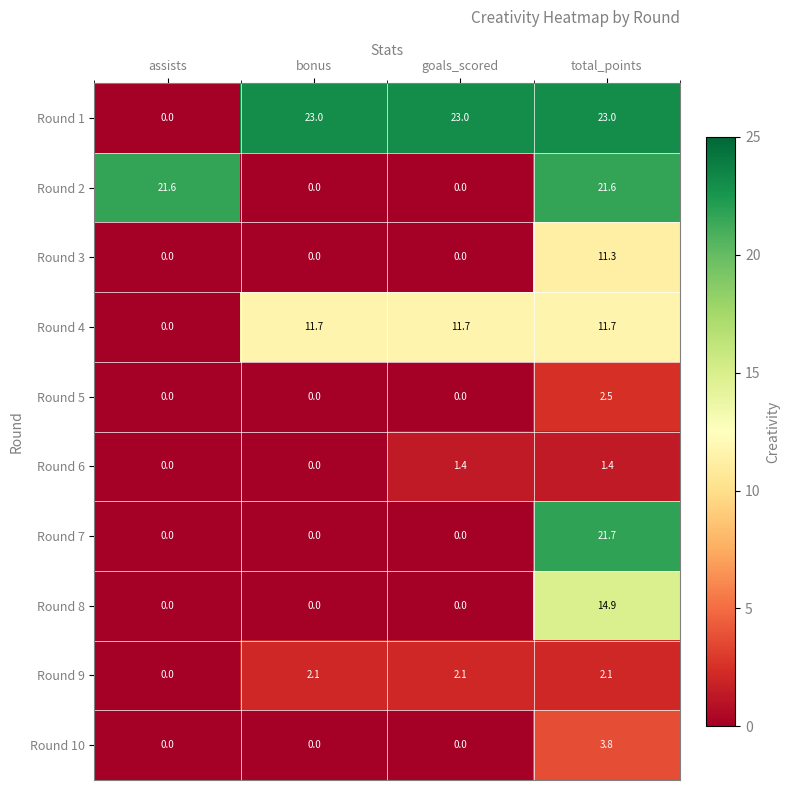

Which category has the highest value in the Round 8 series?

total_points